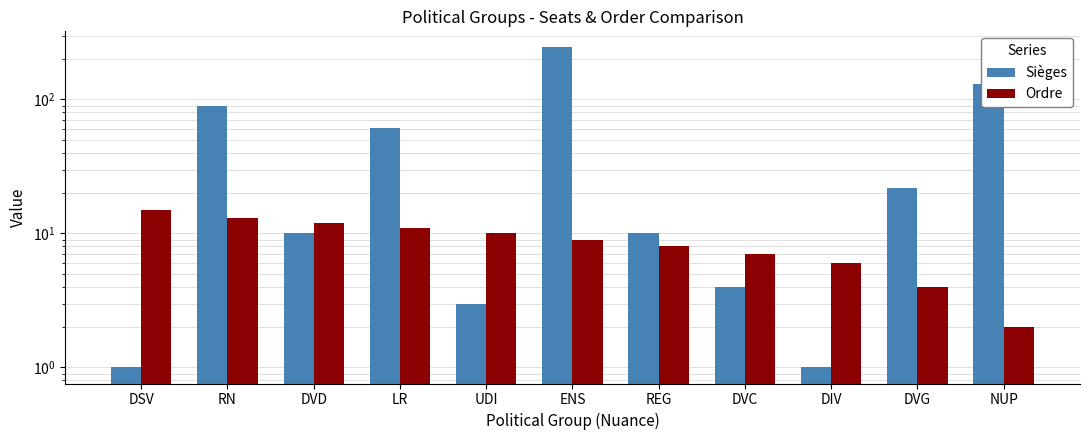

What is the average value of the Ordre series?

9